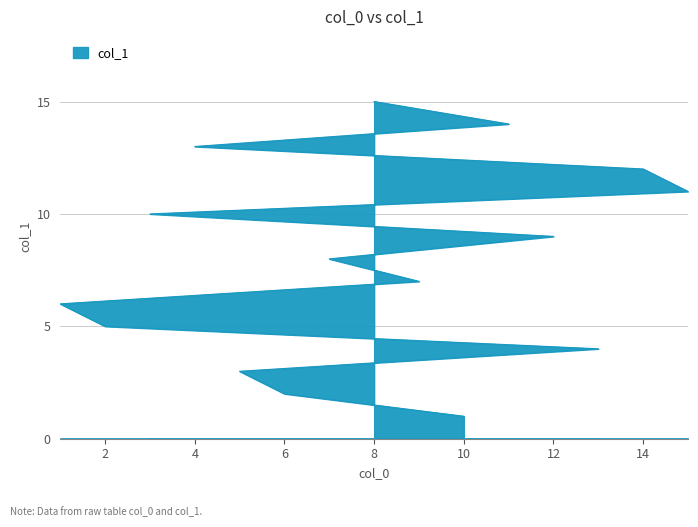

Does the chart have visible grid lines?

Yes